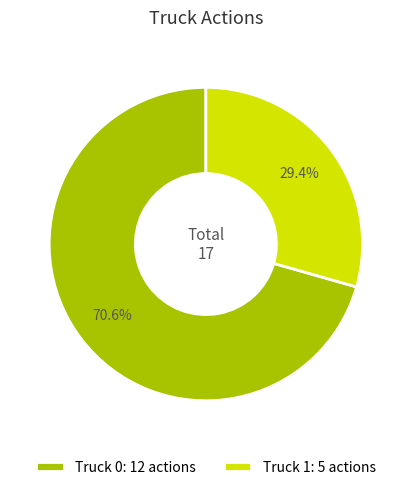

What is the smallest slice in the pie chart?

Truck 1